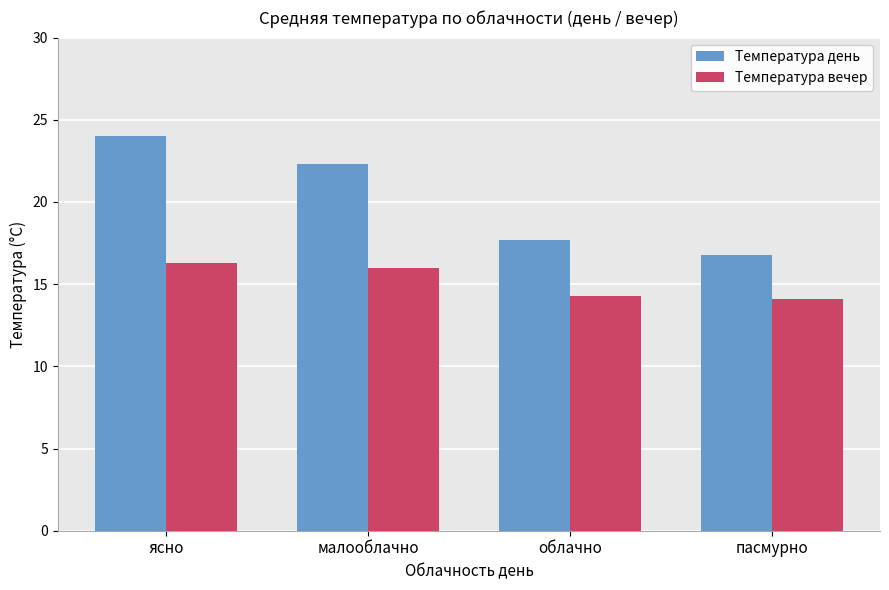

Is the value of Температура день at малооблачно greater than the value of Температура вечер at малооблачно?

Yes